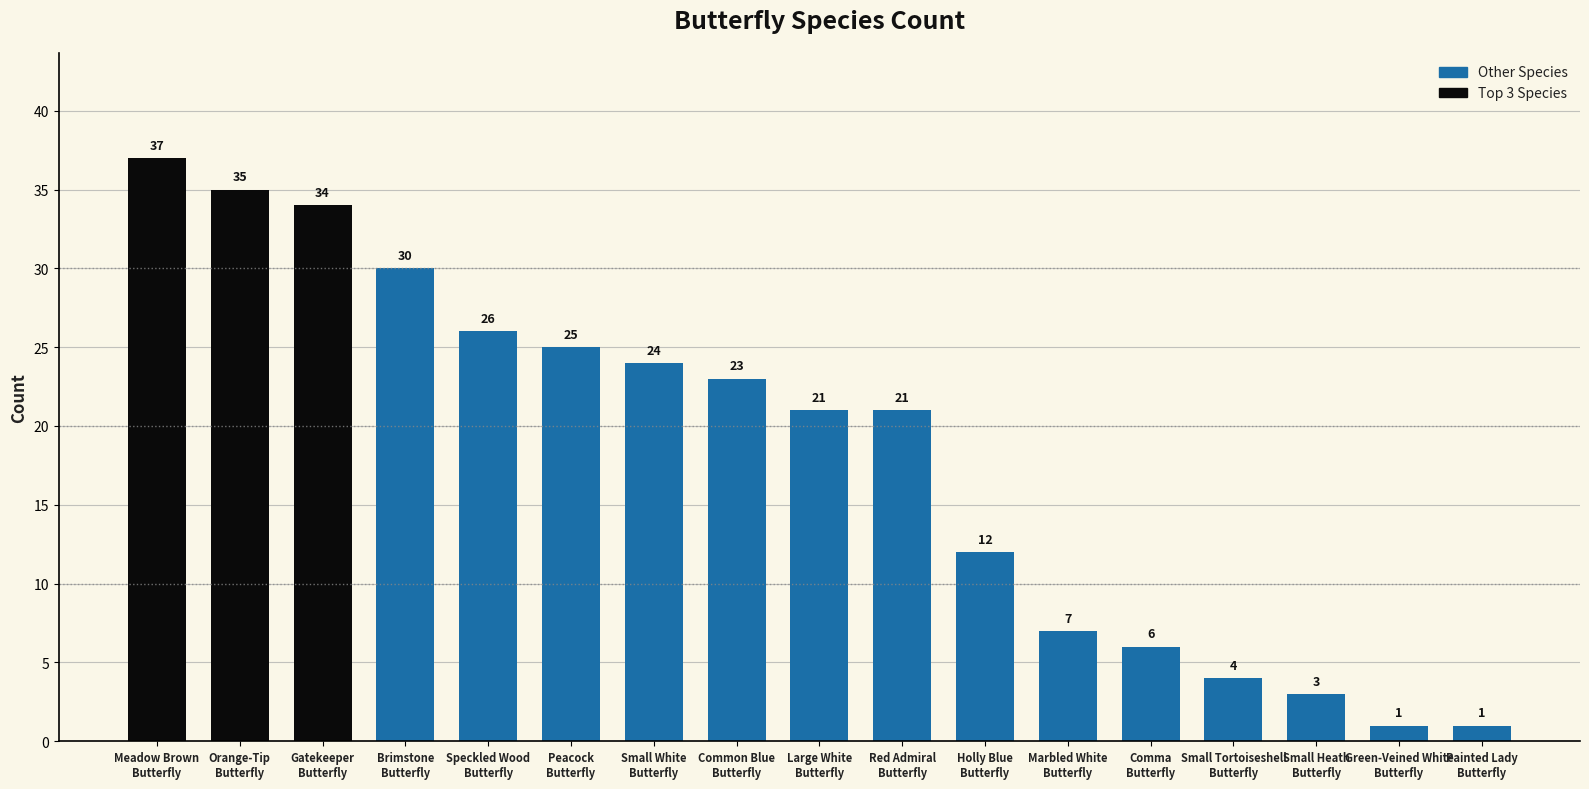

How many values are below 21?

7